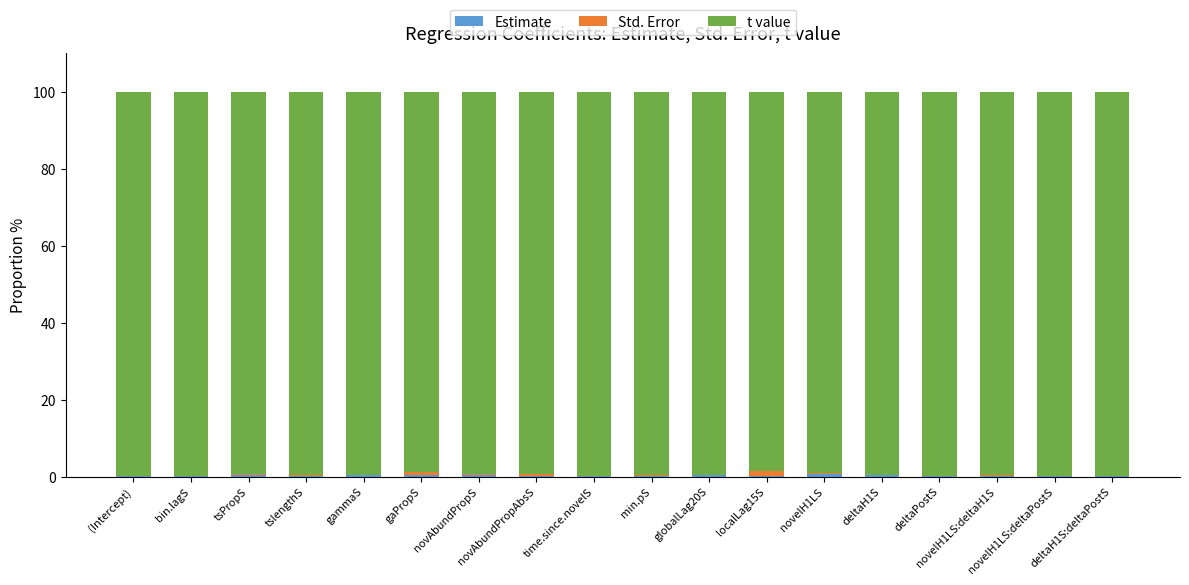

Does the chart contain stacked bars?

Yes